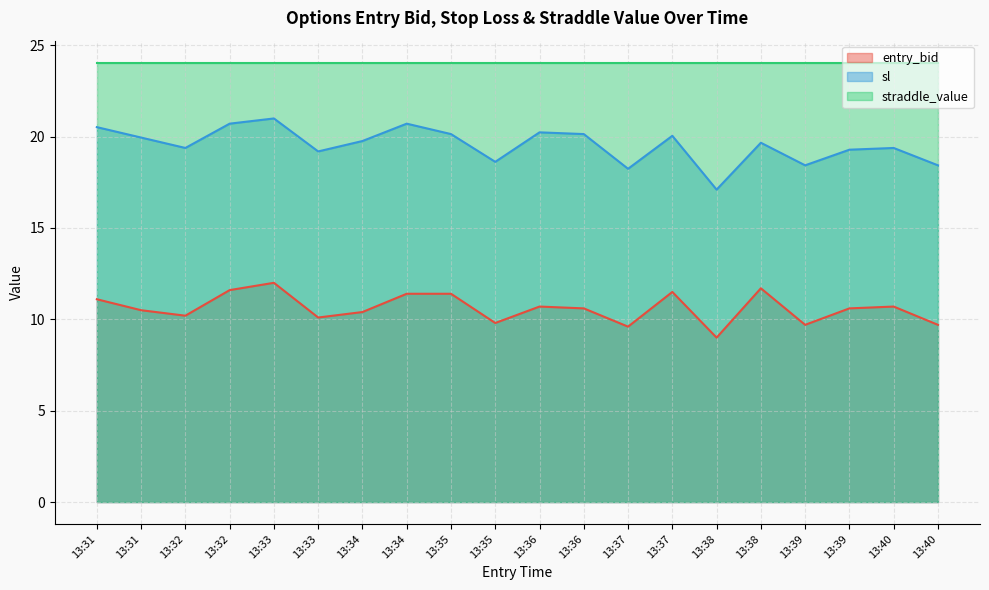

At which category does sl reach its first local peak?

13:33